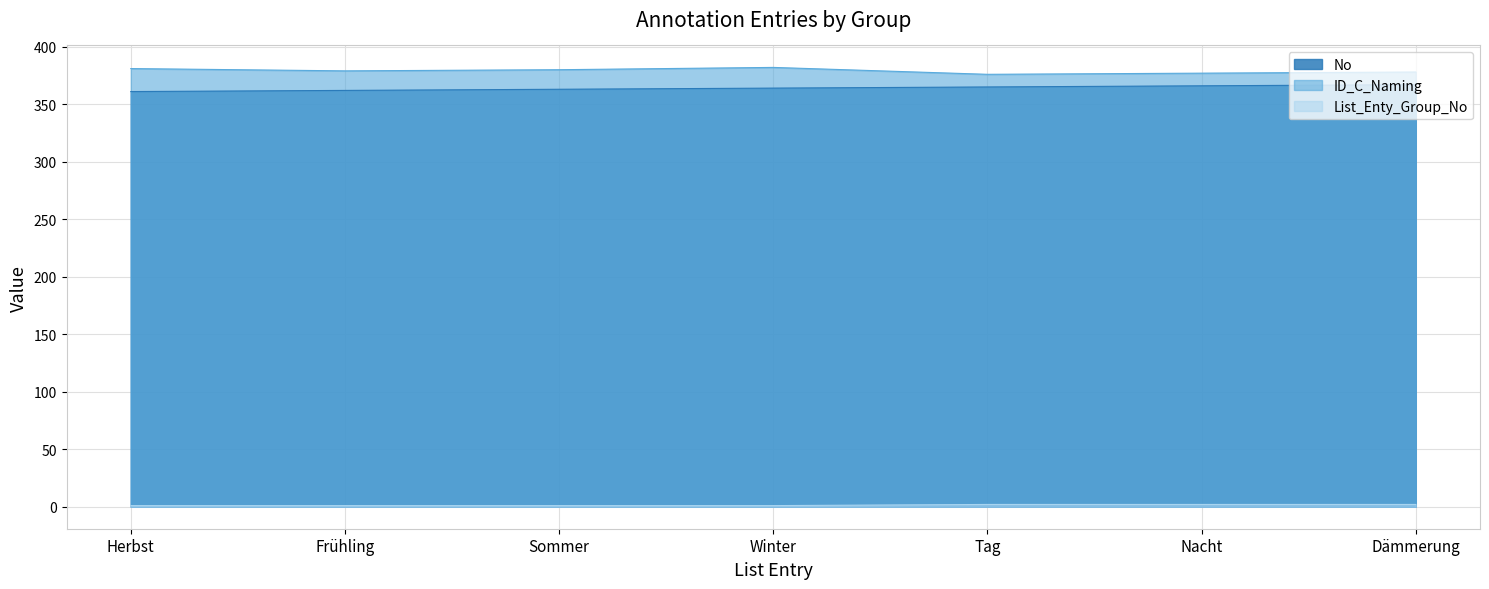

Between Frühling and Tag, which is larger?

Tag